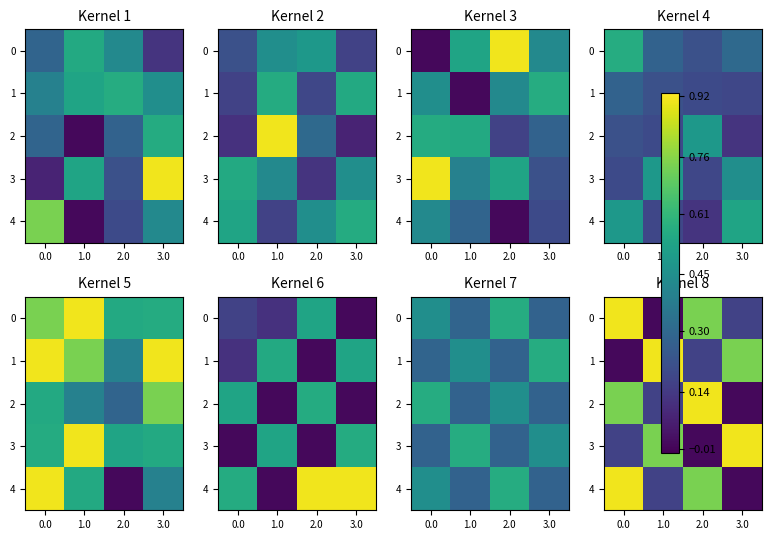

The 0 series shows 1.3 at 0.0. True or false?

False